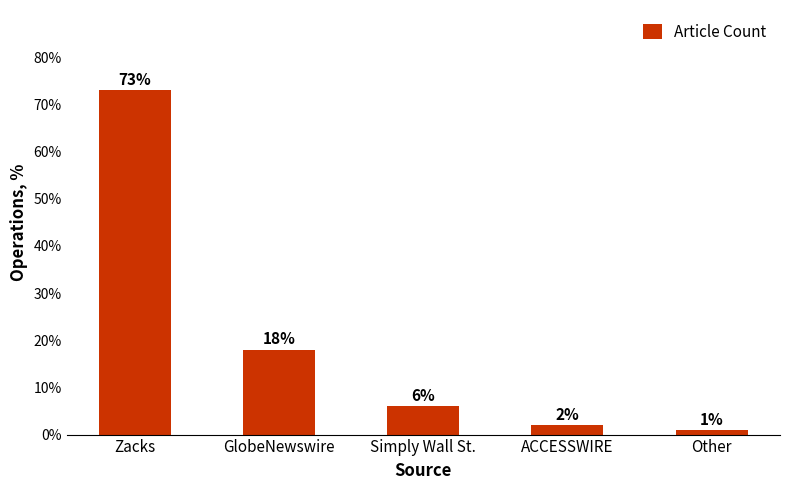

Which label corresponds to the largest value in the chart?

Zacks